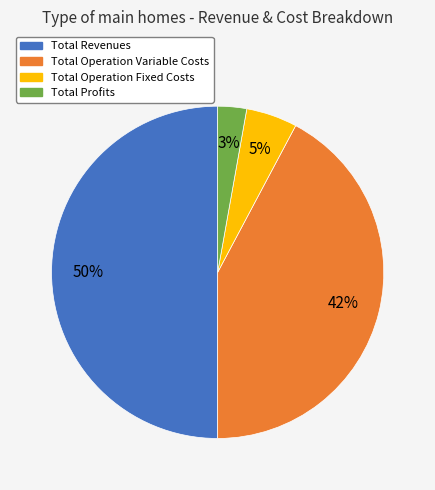

Which slice is the smallest?

Total Profits